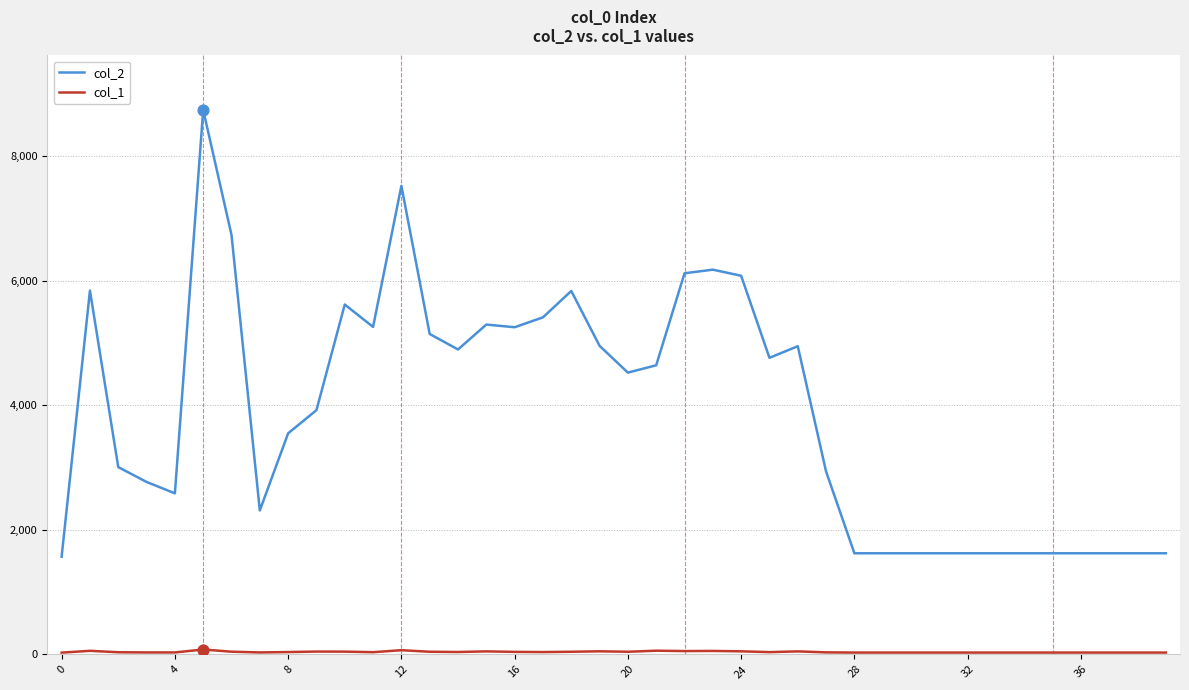

Which series has the largest total across all categories?

col_2